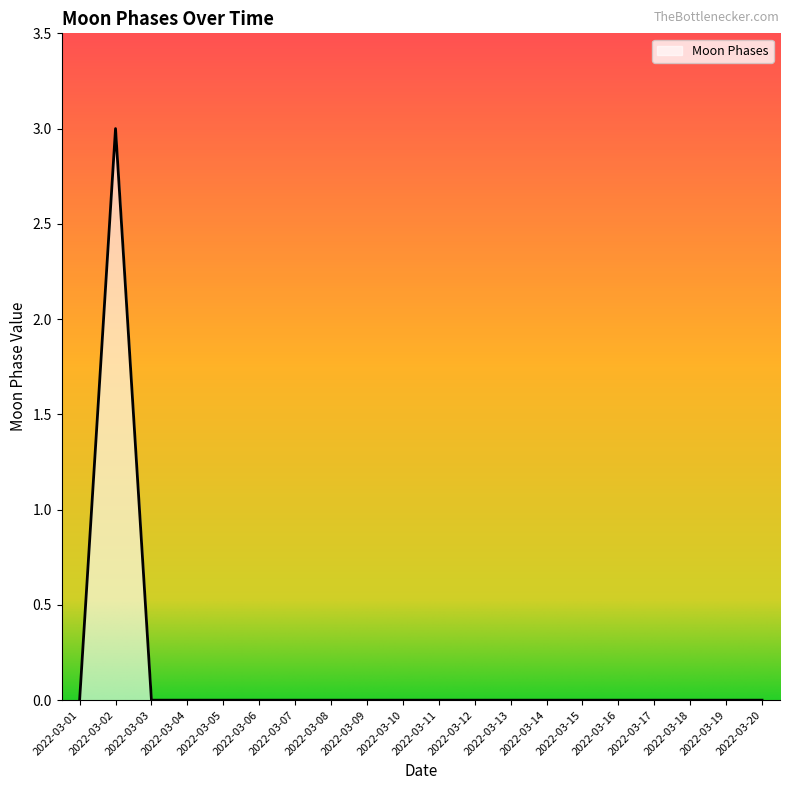

What is the maximum value shown in the chart?

3